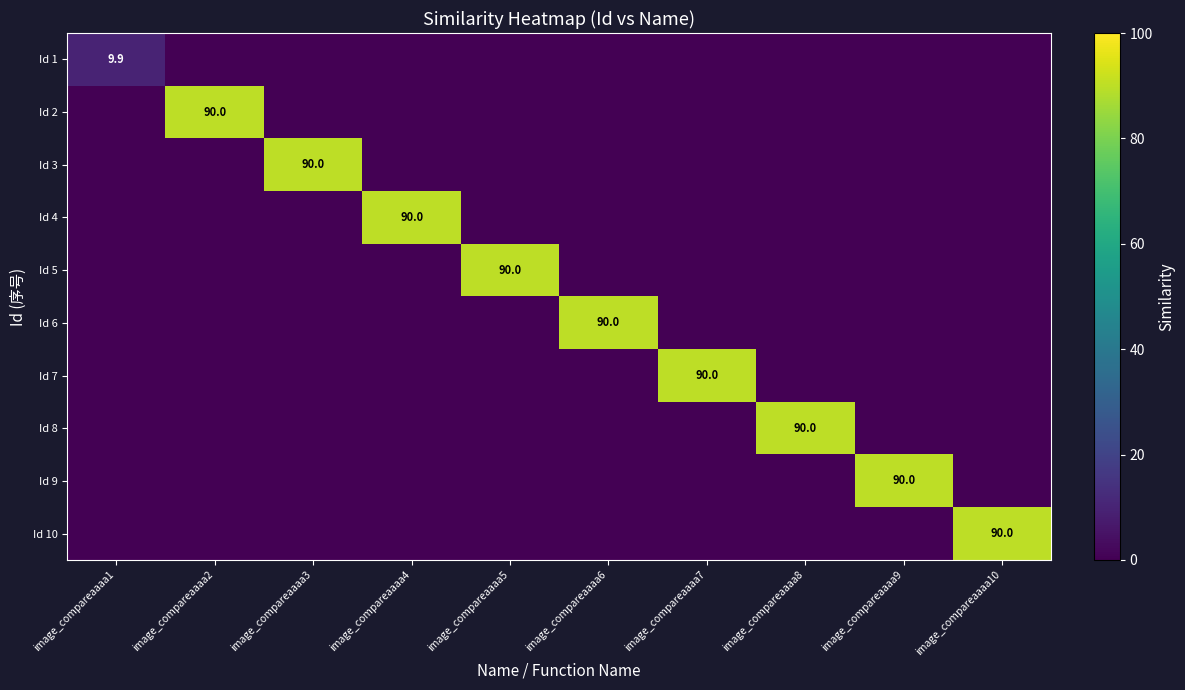

What is the total value across all series at image_compareaaaa2?

90.0